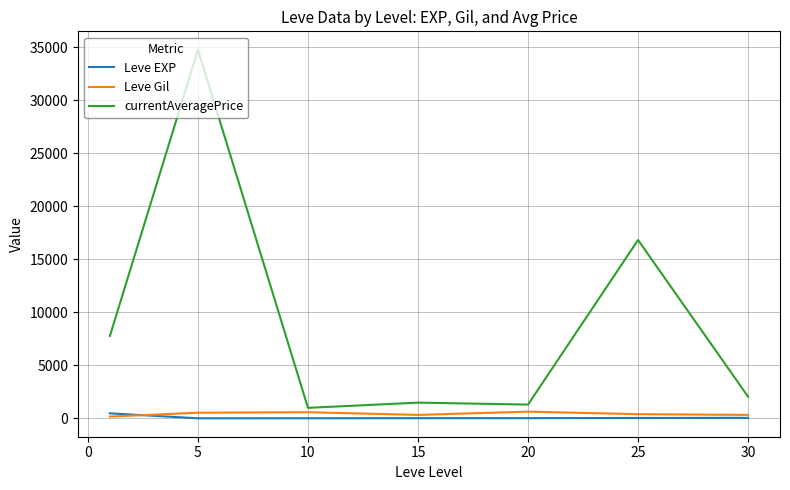

What is the highest value of the currentAveragePrice series?

34759.2